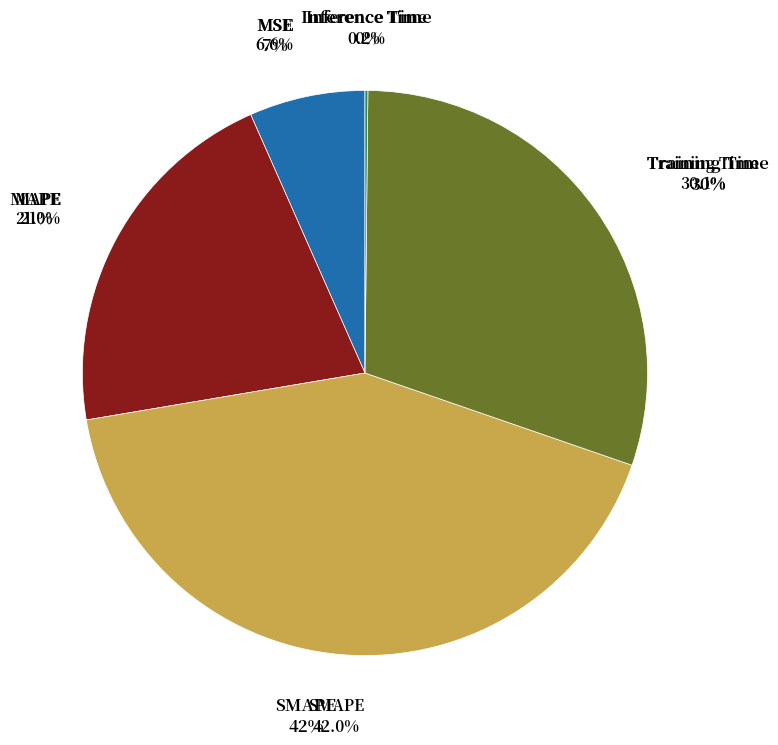

How many slices are in this pie chart?

5